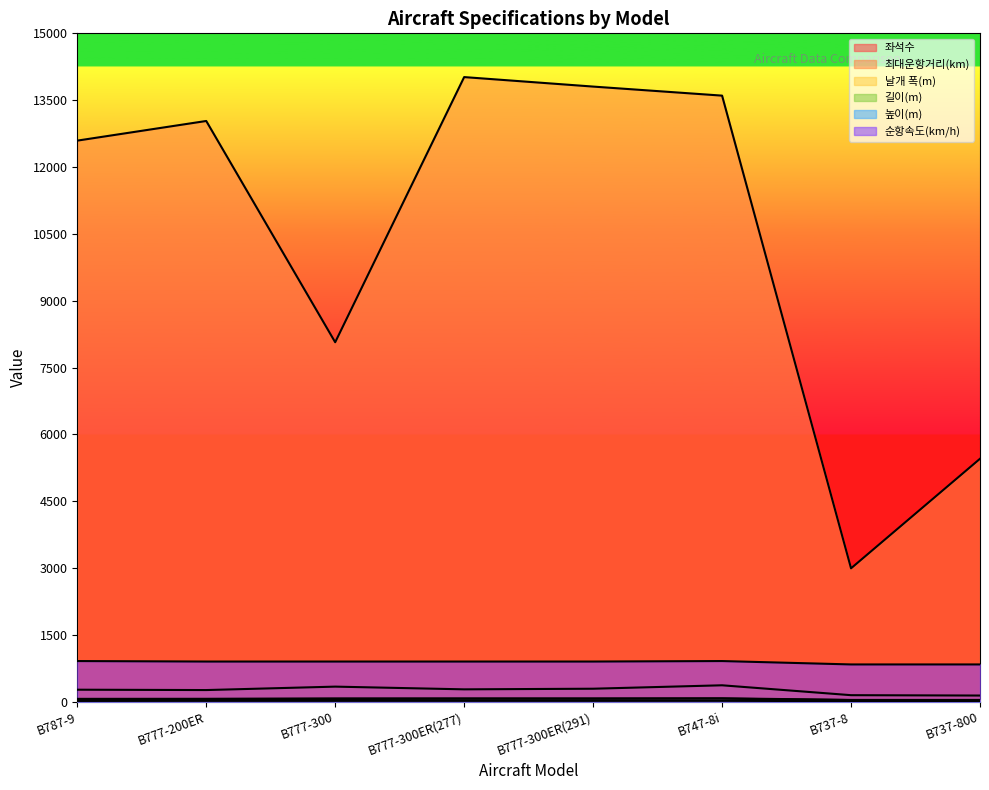

What is the label of the 5th point from the left?

B777-300ER(291)